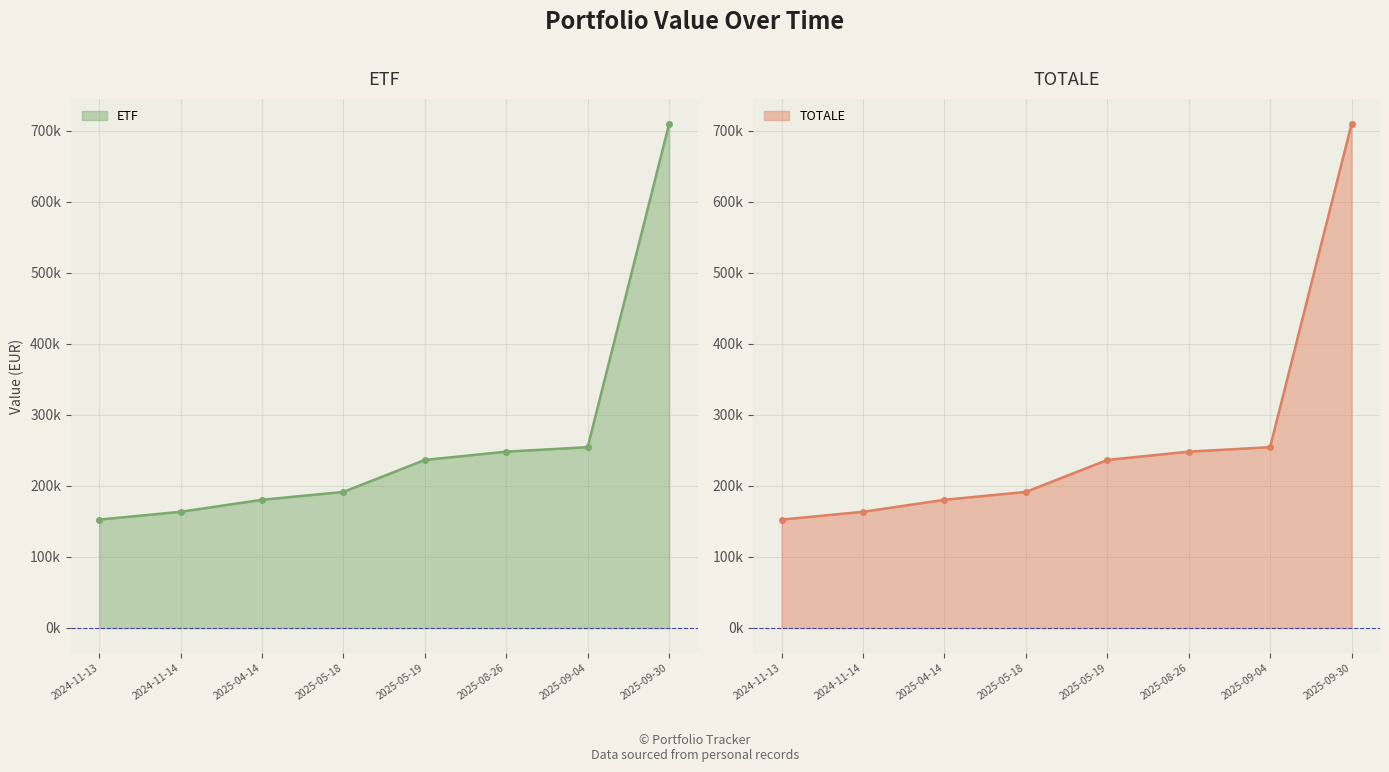

At which label does ETF reach its peak?

2025-09-30